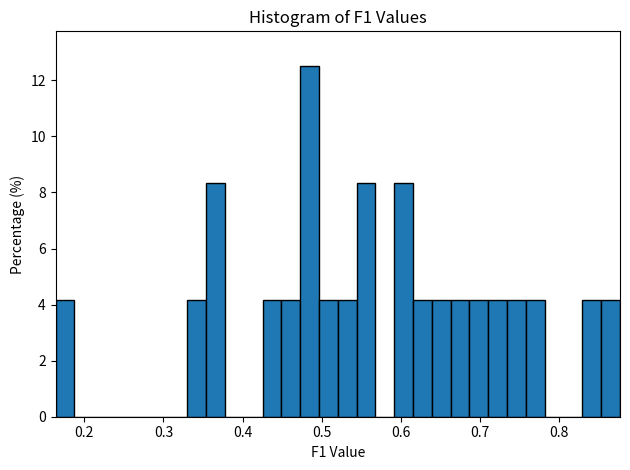

Read against the x-axis, roughly where is the centre of the tallest bar?

0.48